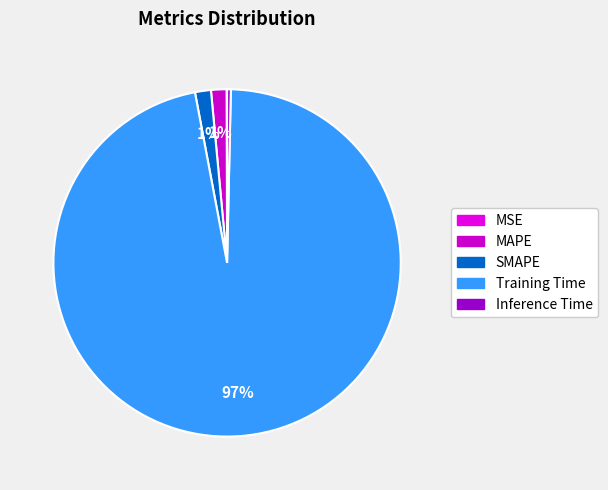

Count the number of slices in the pie.

5